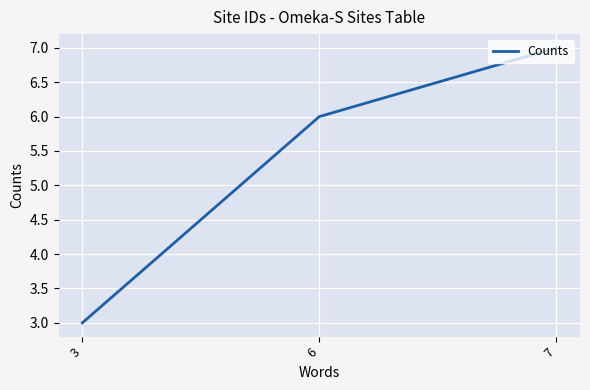

Does the chart have visible grid lines?

Yes